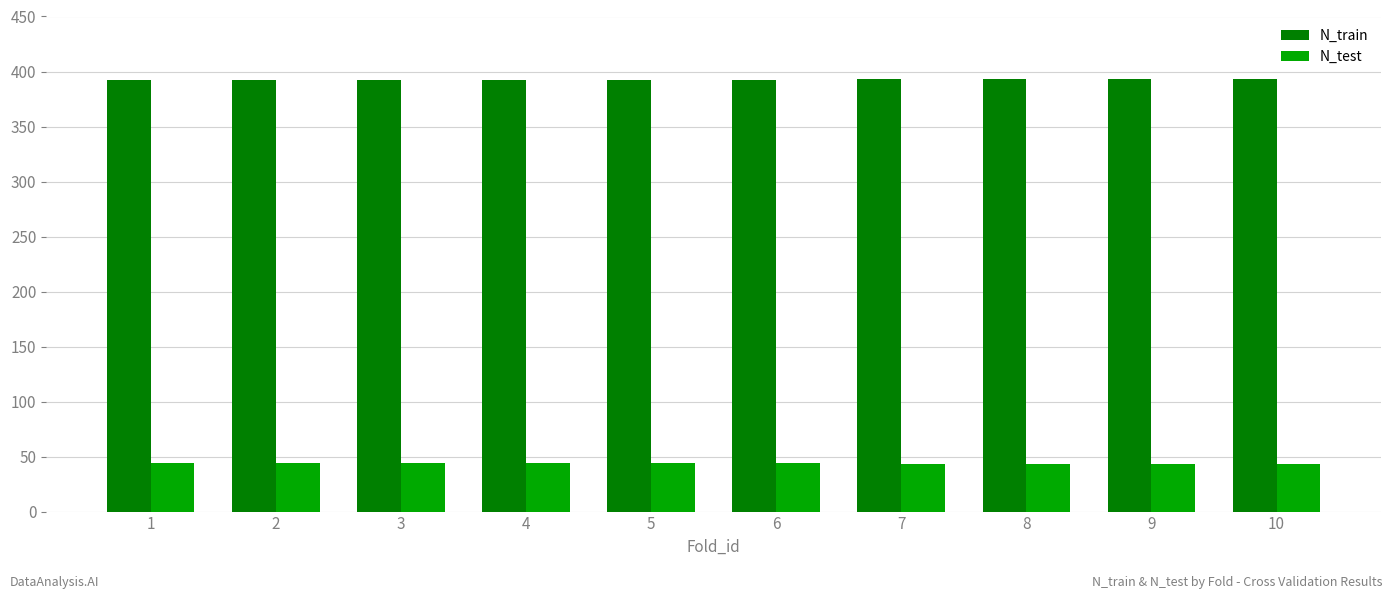

List the series in order of their peak value, highest first.

N_train, N_test